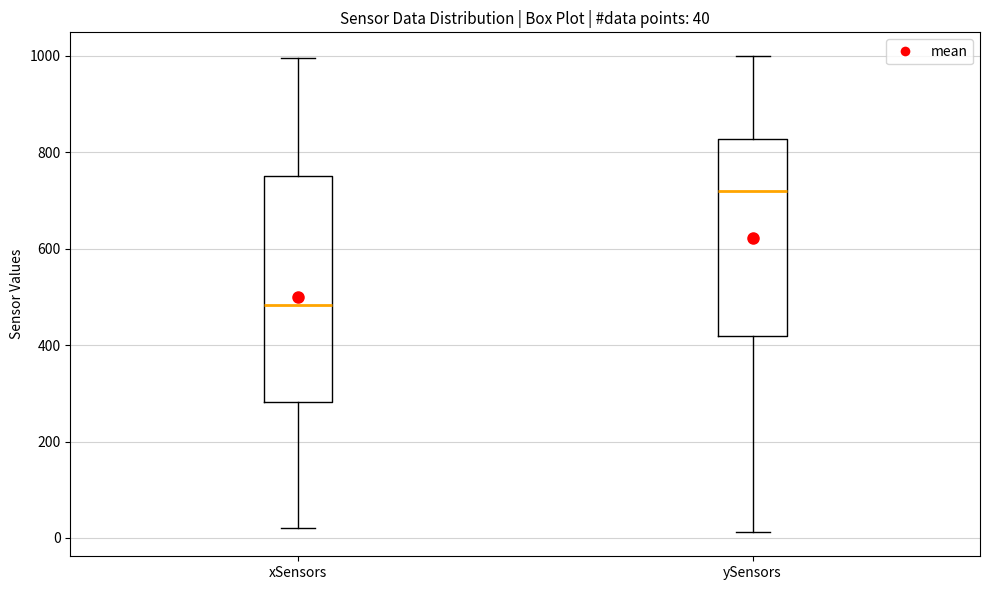

Comparing the boxes themselves (not the whiskers), which one is the tallest?

xSensors